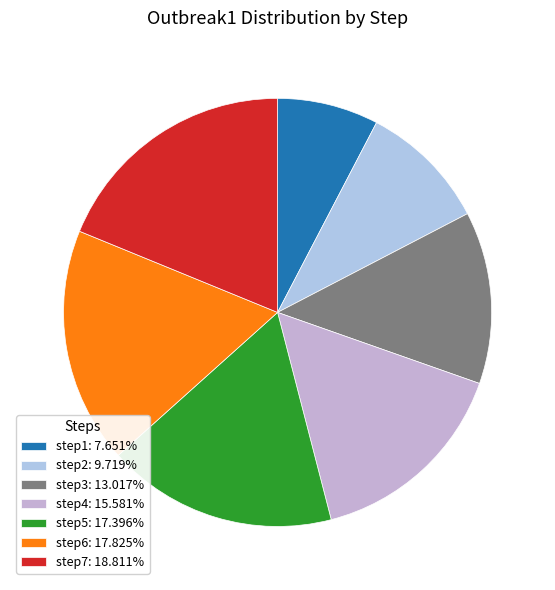

What percentage is NOT represented by step2?

90.3%